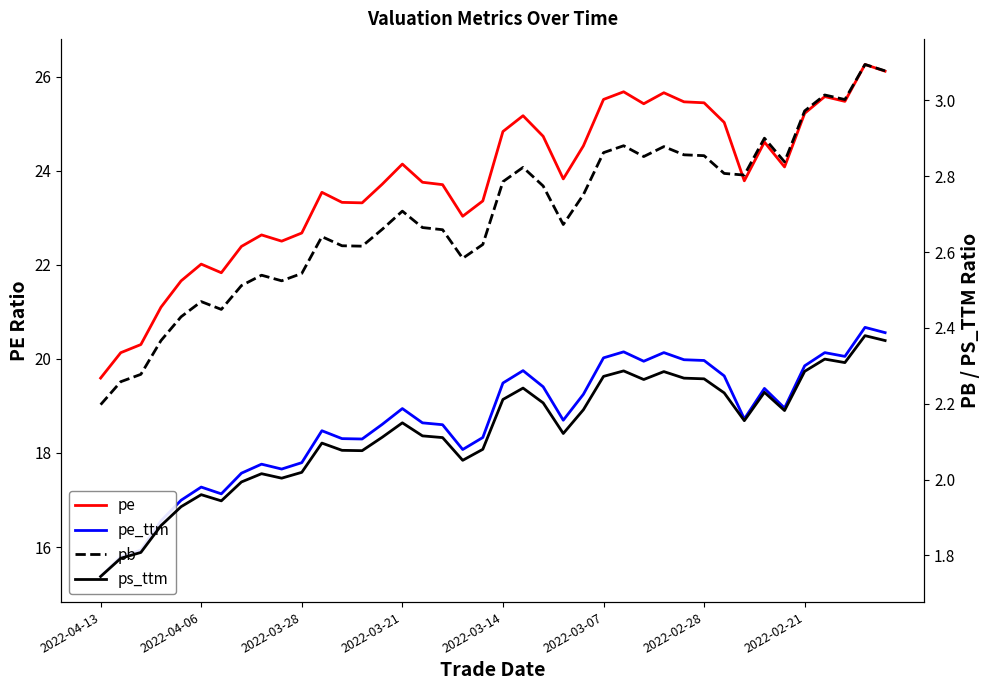

What is the spread (max minus min) of values at 12?

21.3